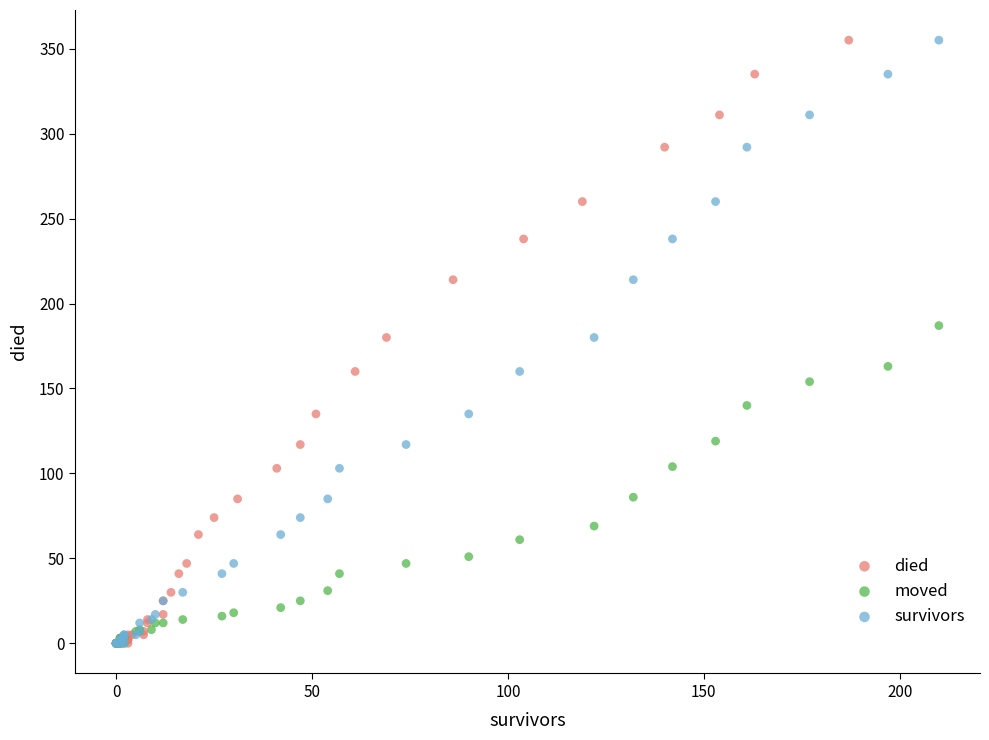

What are all the series names shown in the legend?

died, moved, survivors